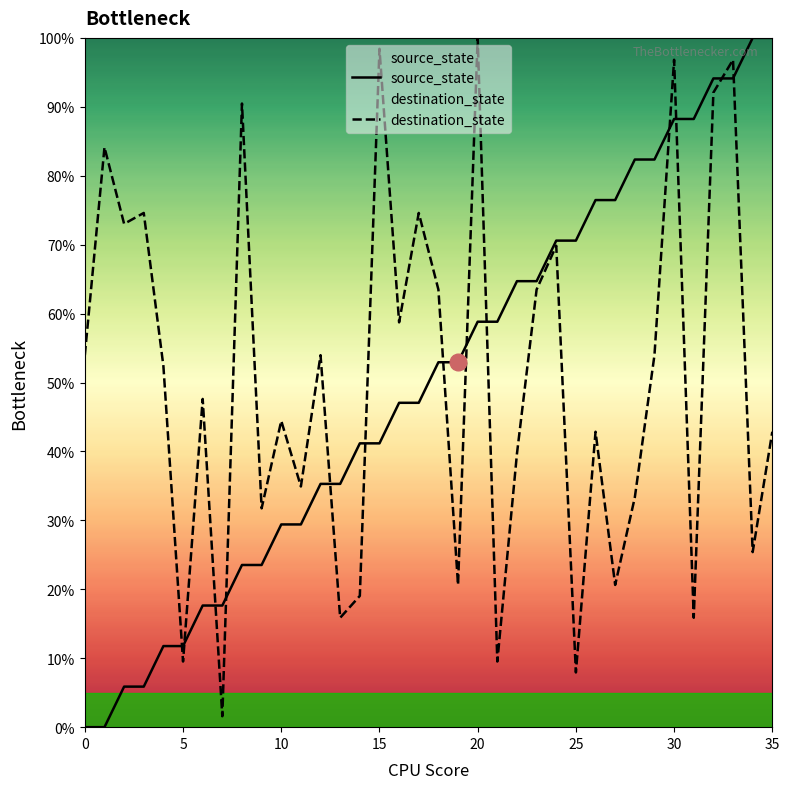

What is the average value of the source_state series?

50.0